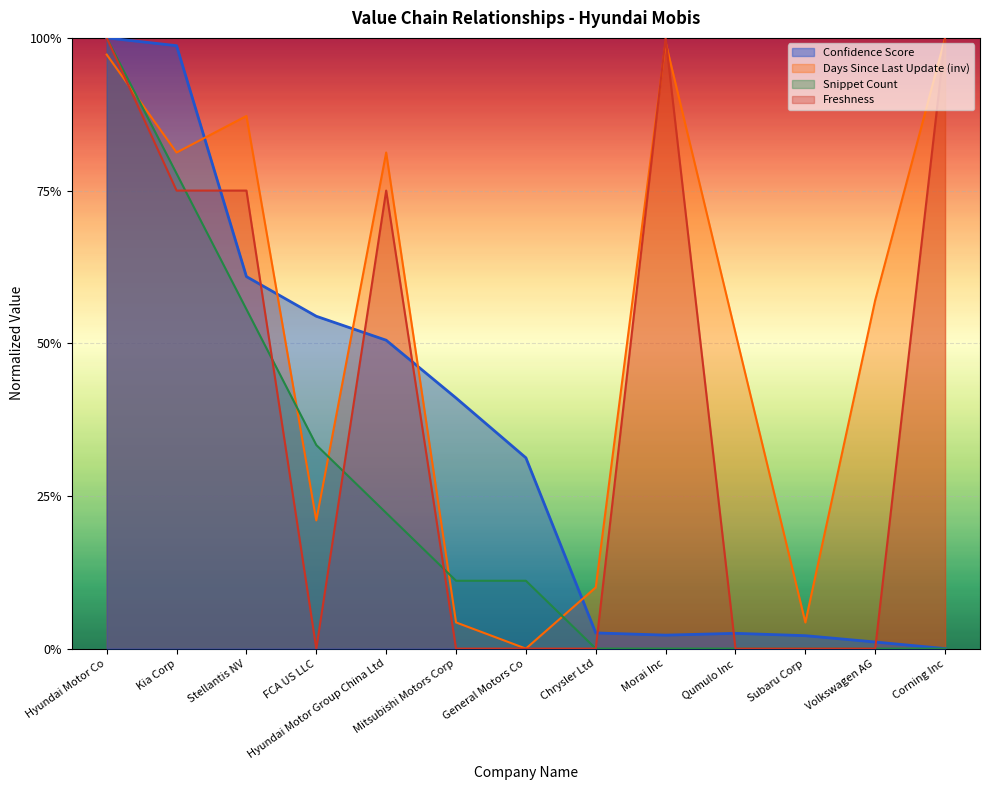

At how many categories does at least one series exceed 0?

13